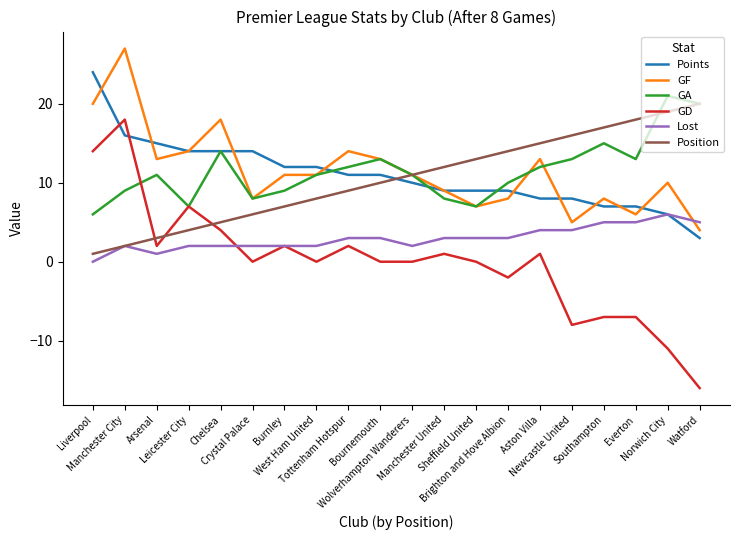

What is the maximum value shown in the chart?

27